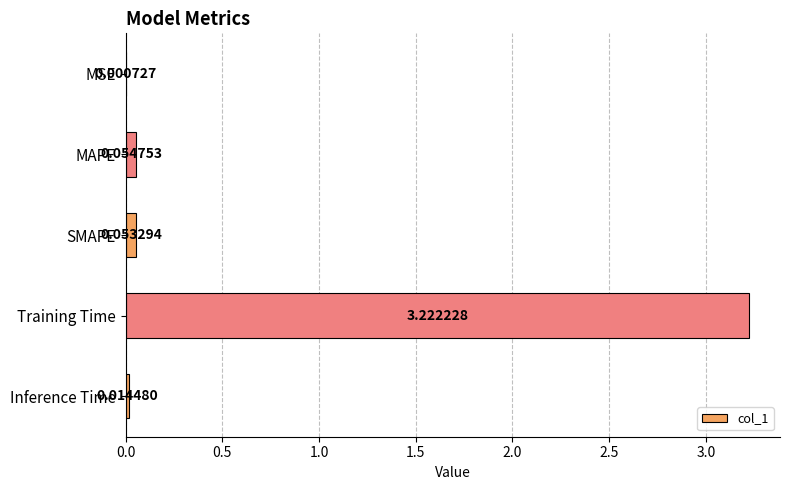

Between MAPE and Training Time, which is larger?

Training Time